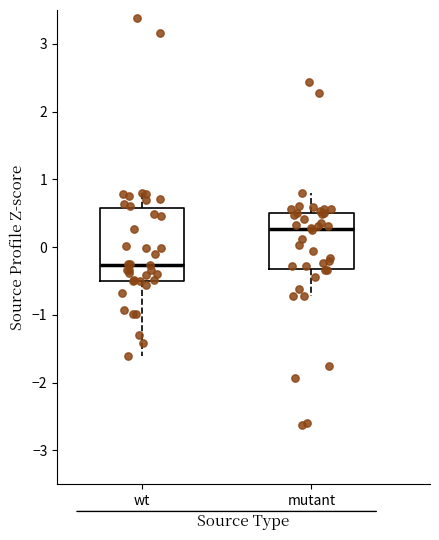

Reading left to right, read every box against the y-axis: the position of its median line, the range the box covers, and the ends of its whiskers. The values are not printed on the chart, so give them approximately, as read against the axis.

wt: median -0.3, box -0.5 to 0.6, whiskers -1.6 to 0.8
mutant: median 0.3, box -0.3 to 0.5, whiskers -0.7 to 0.8